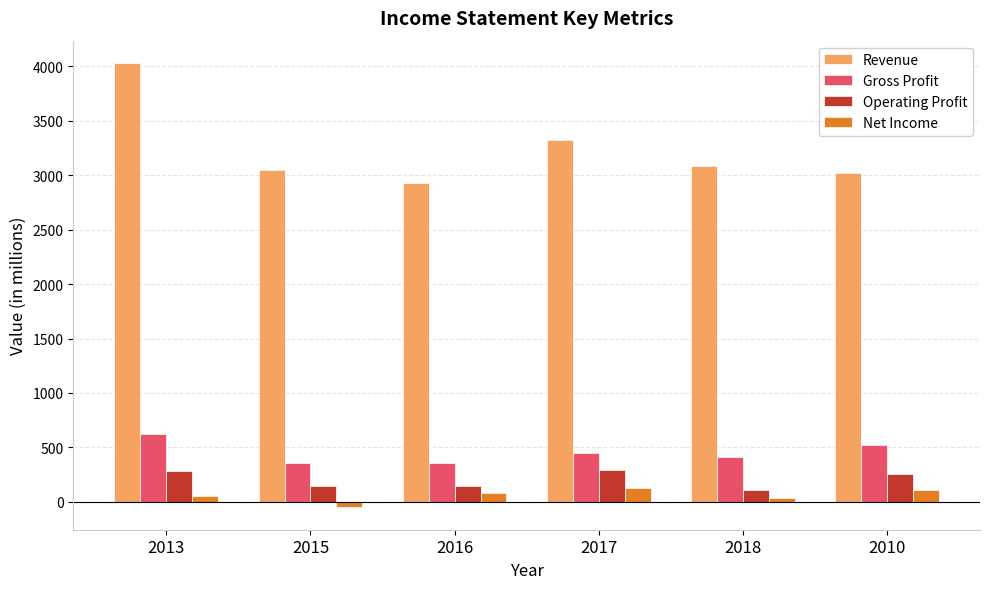

Does the chart contain stacked bars?

No